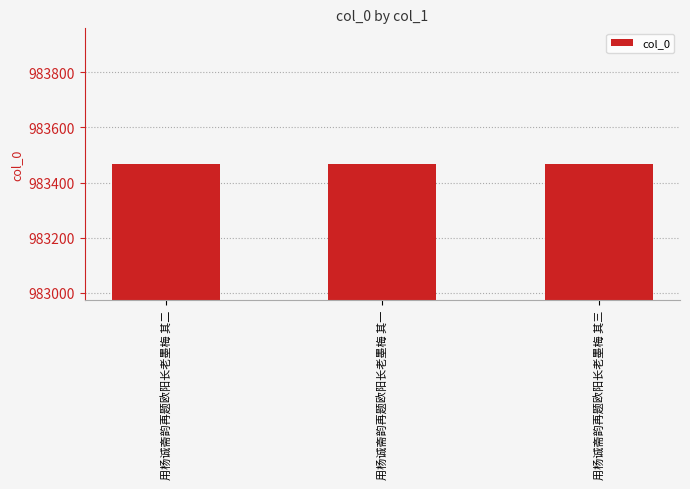

What is the label of the 3rd bar from the right?

用杨诚斋韵再题欧阳长老墨梅 其二